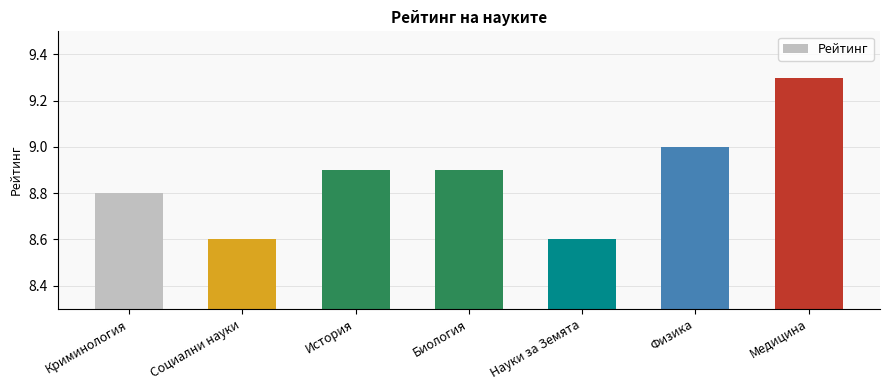

What is the approximate value at История?

8.9